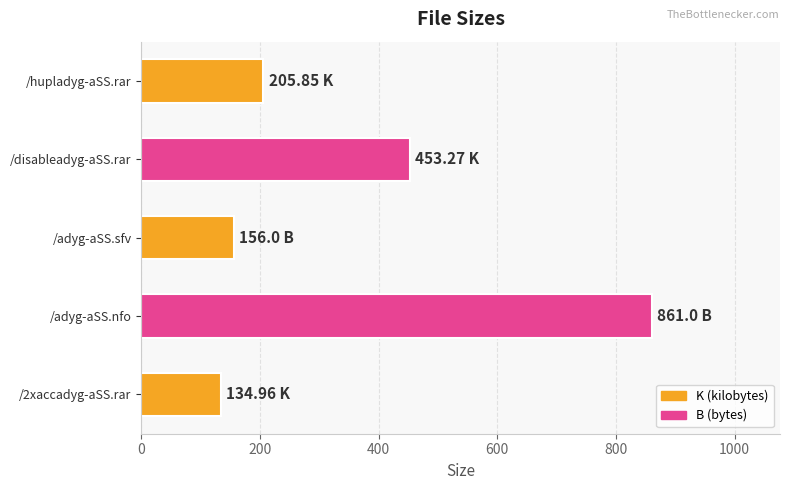

What is the difference between the maximum and second lowest values?

705.0